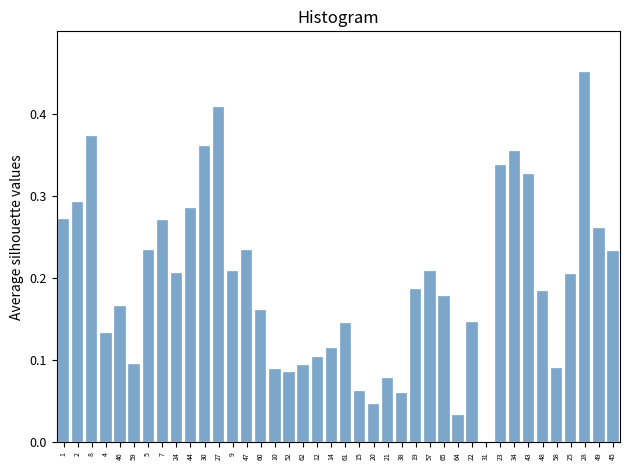

Which has a higher value, 64 or 38?

38